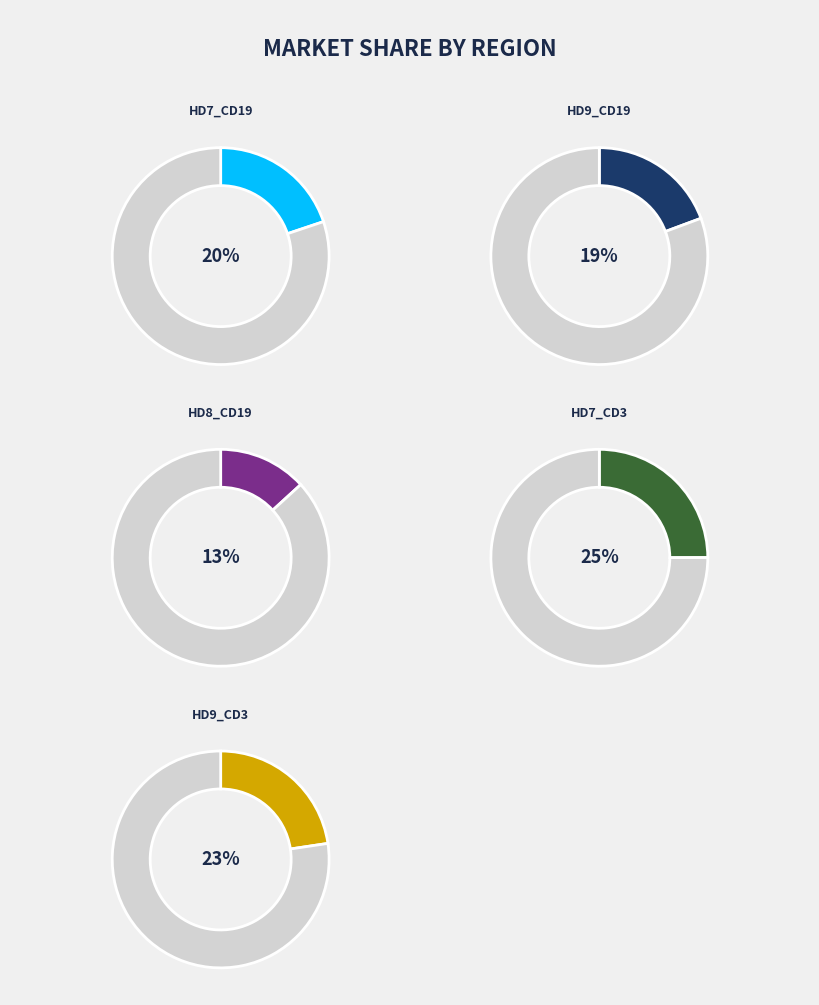

What percentage is the HD9_CD19 slice, to the nearest percent?

19%